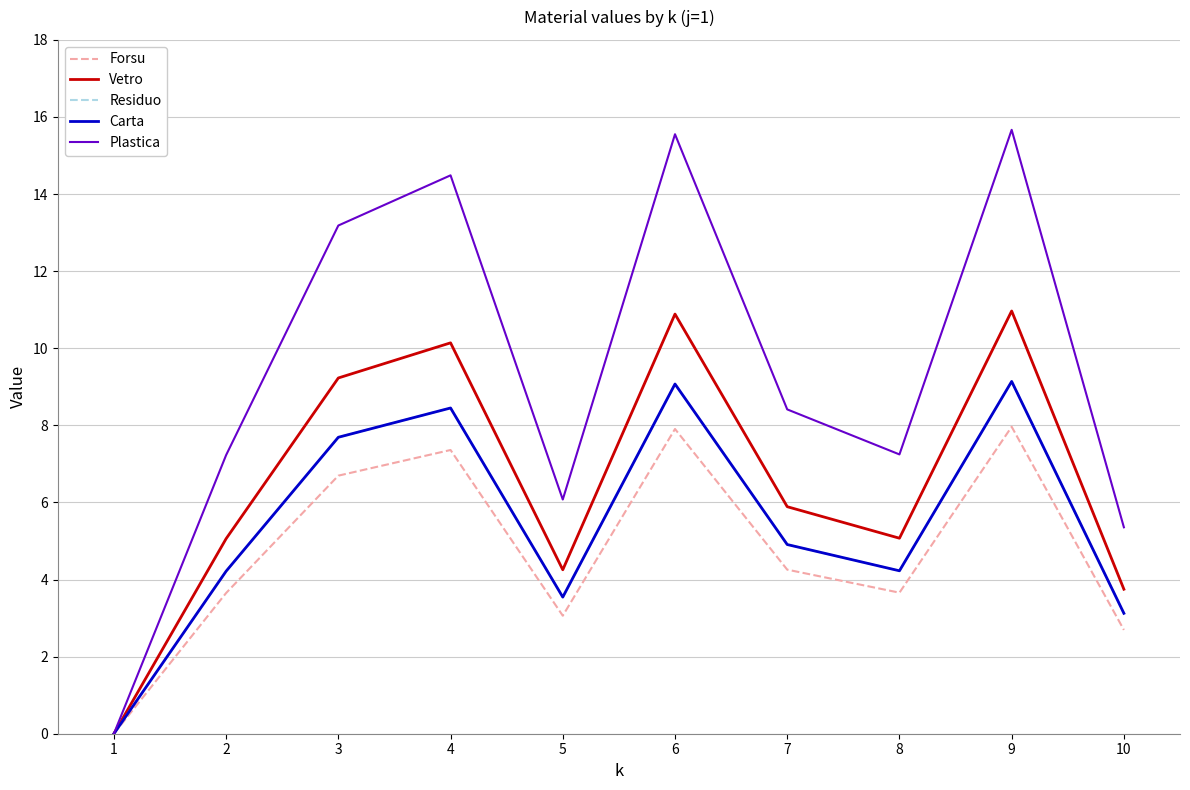

Does the chart have visible grid lines?

Yes